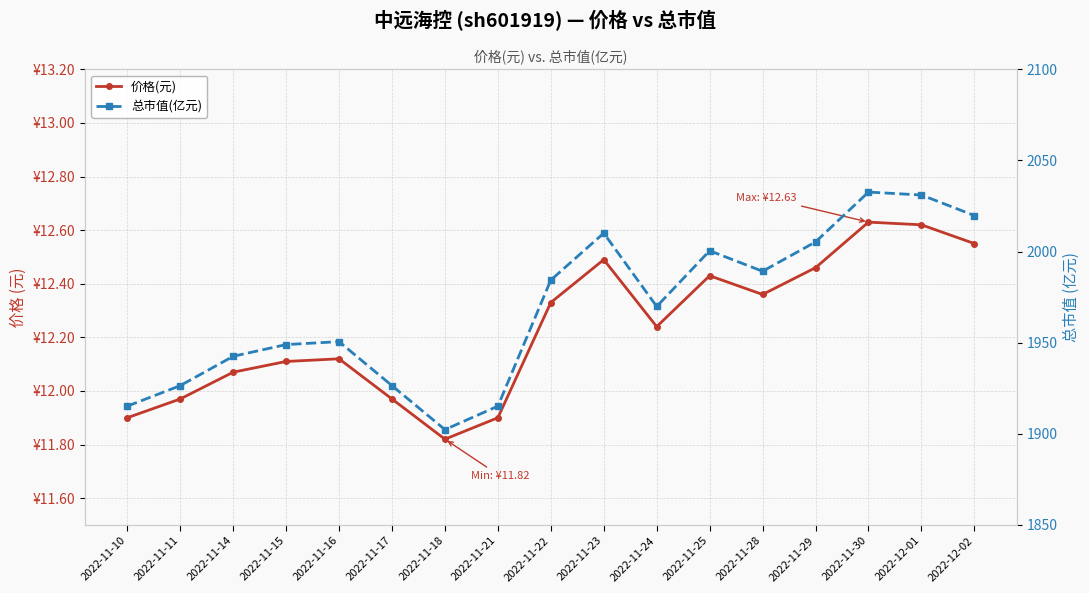

How many interior local peaks does the 价格(元) series have?

4